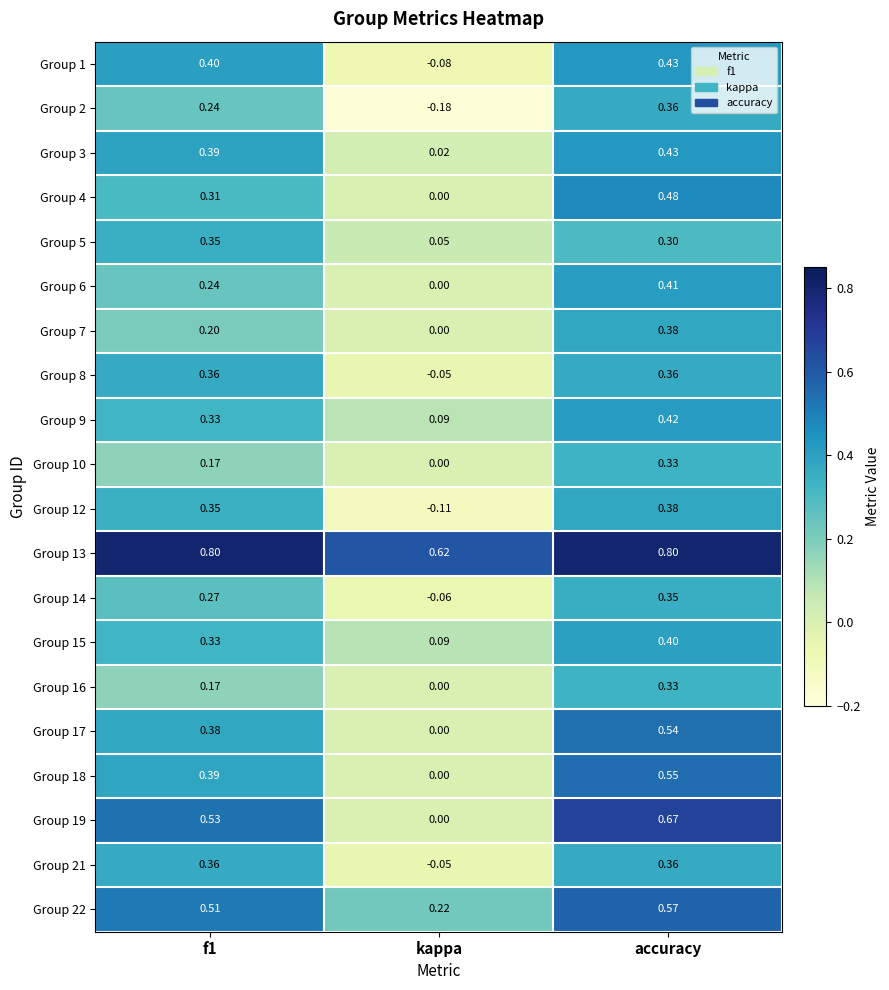

At which label is Group 2 closest to 0?

kappa